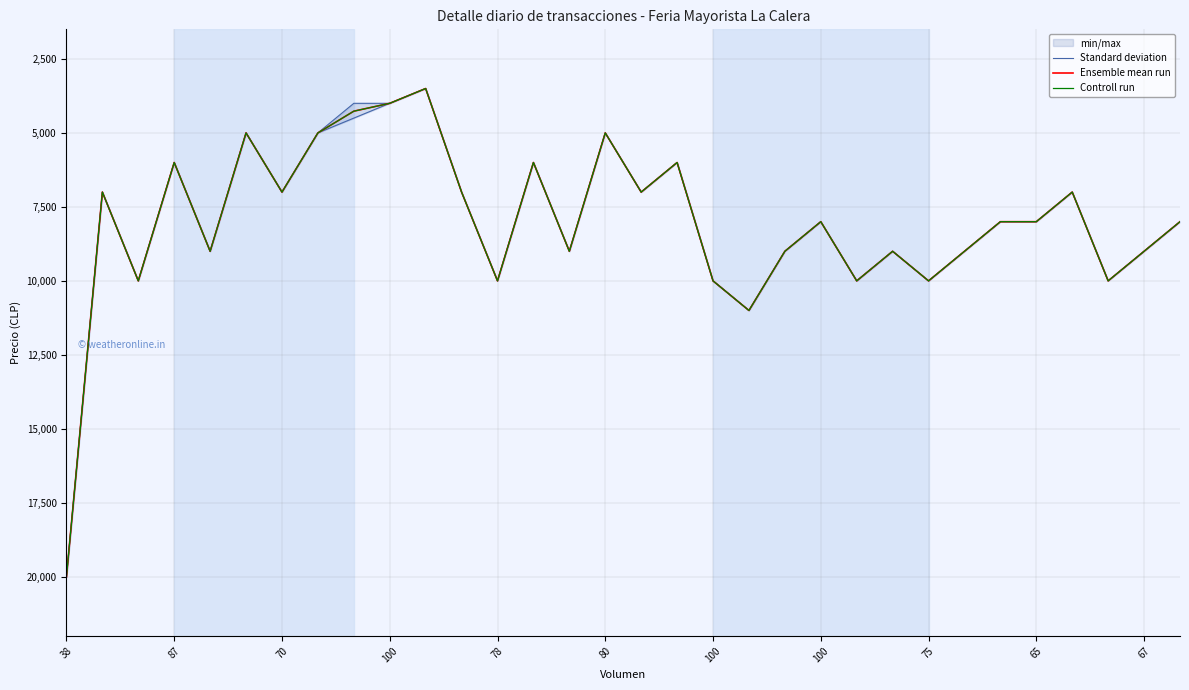

At which category is the sum across all series the highest?

38